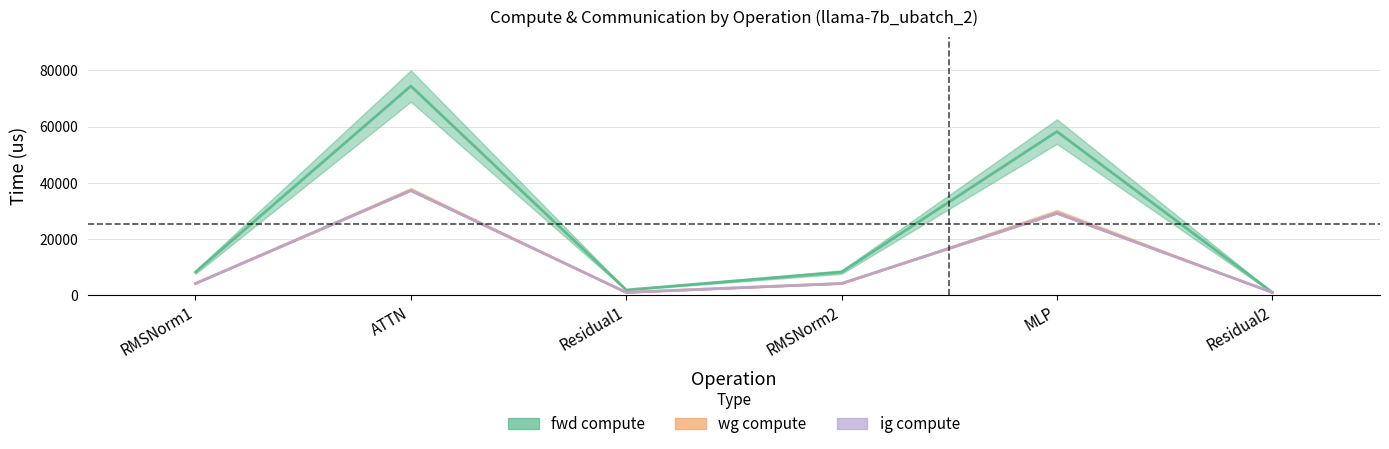

What is the difference between the maximum and minimum values in the fwd compute series?

73542.6